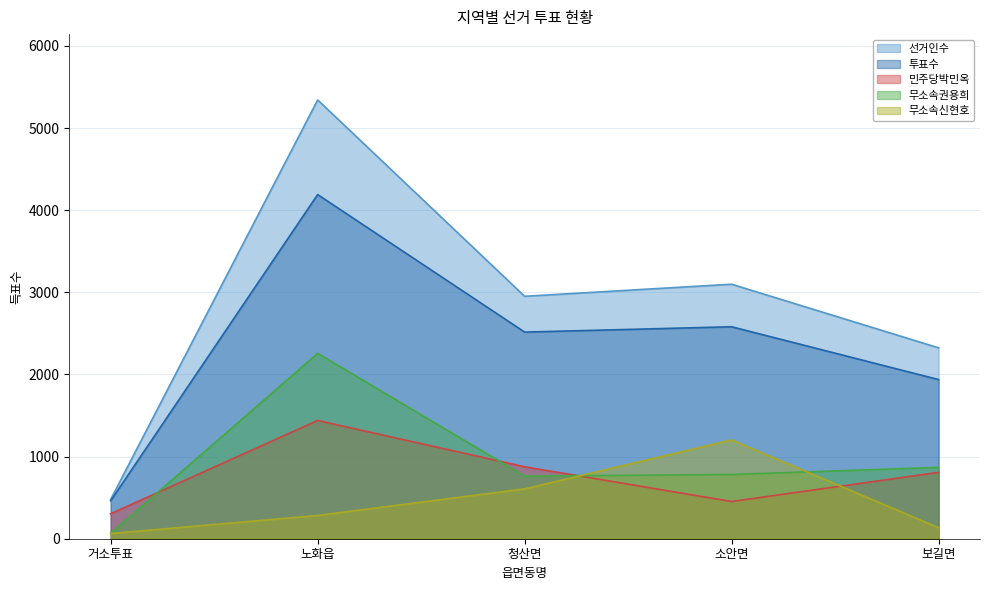

Which series has the largest total across all categories?

선거인수